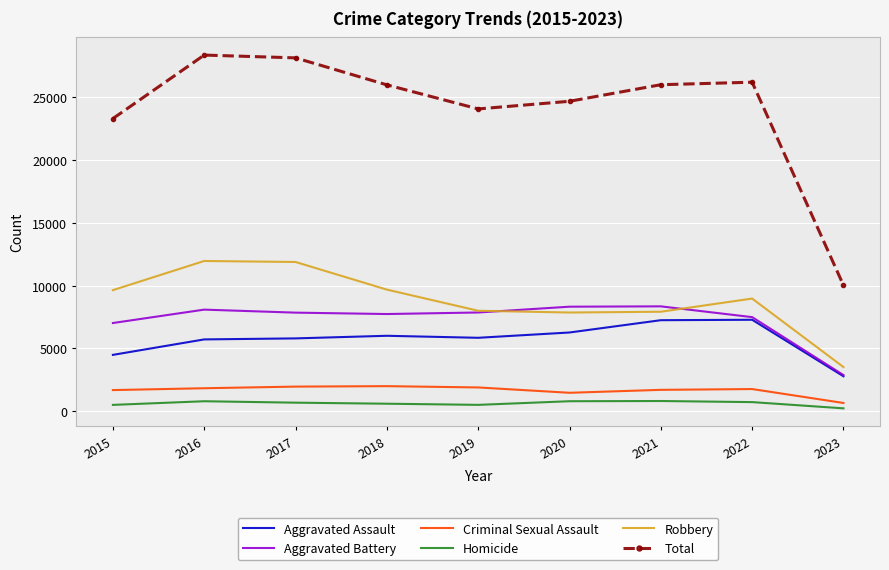

What is the average value of the Total series?

24088